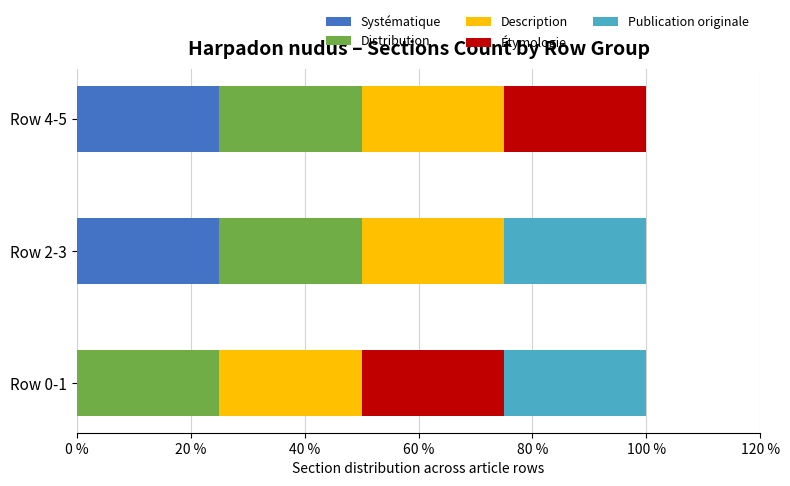

What is the total value across all series at Row 2-3?

100